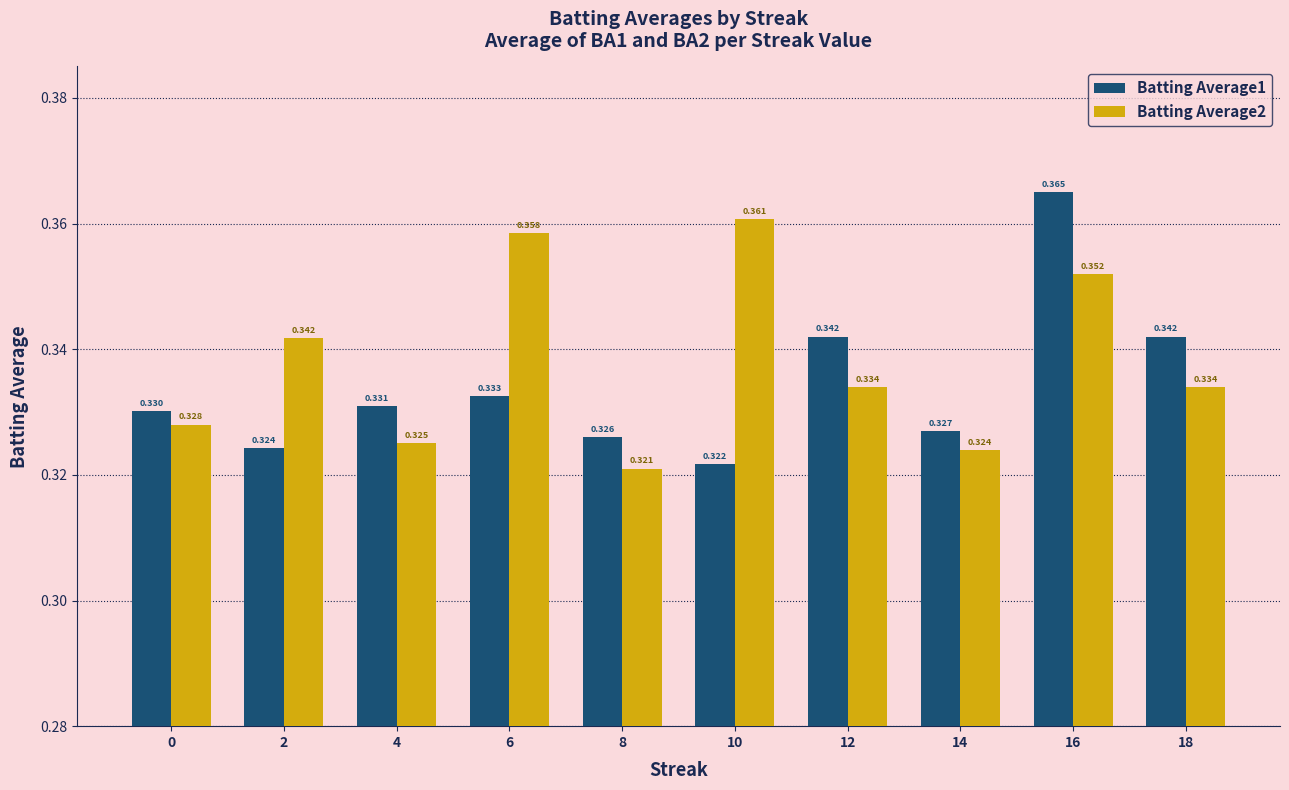

Does the chart contain any negative values?

No